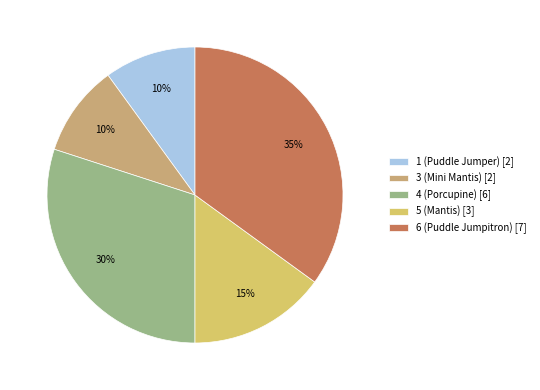

To the nearest percent, what portion does 4 (Porcupine) represent?

30%